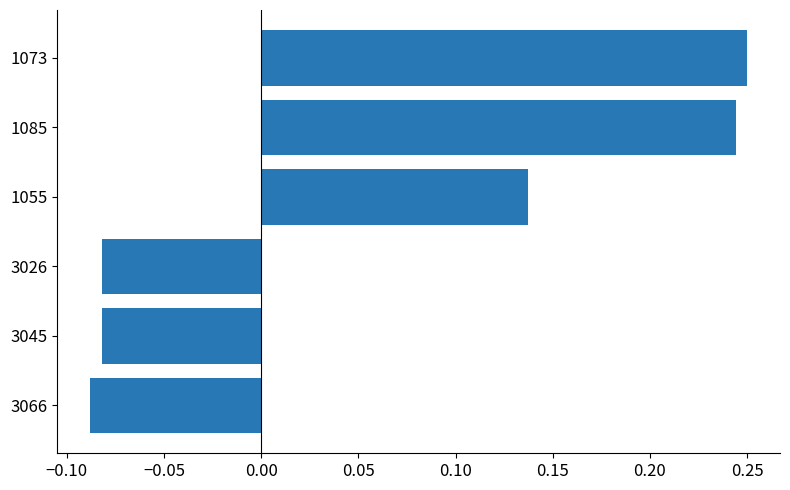

Count the number of values greater than 0.

3